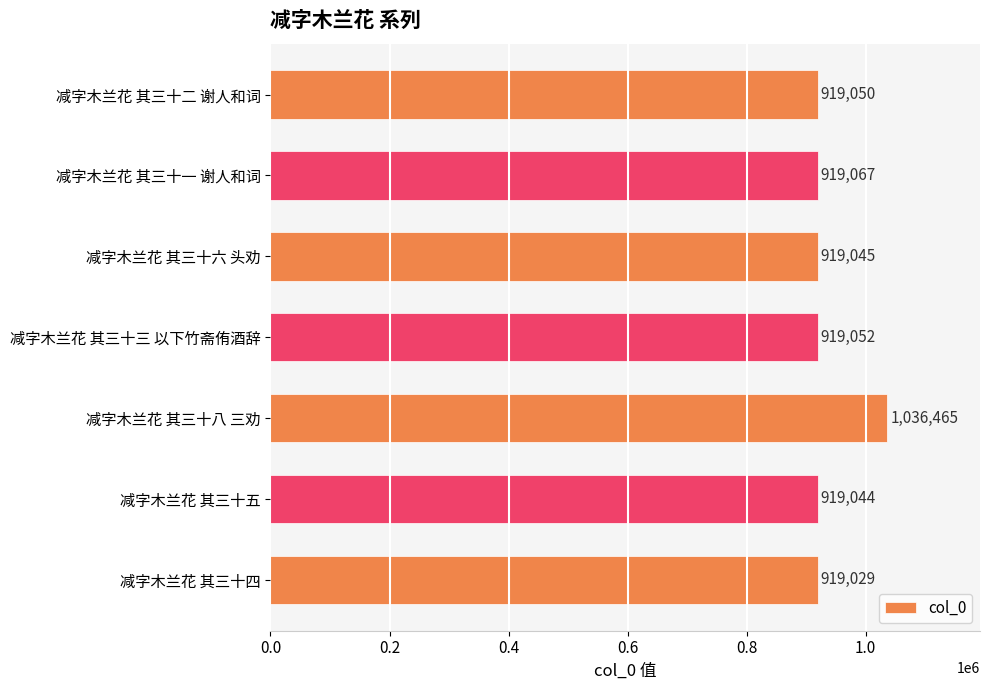

What is the difference between the second highest and minimum values?

38